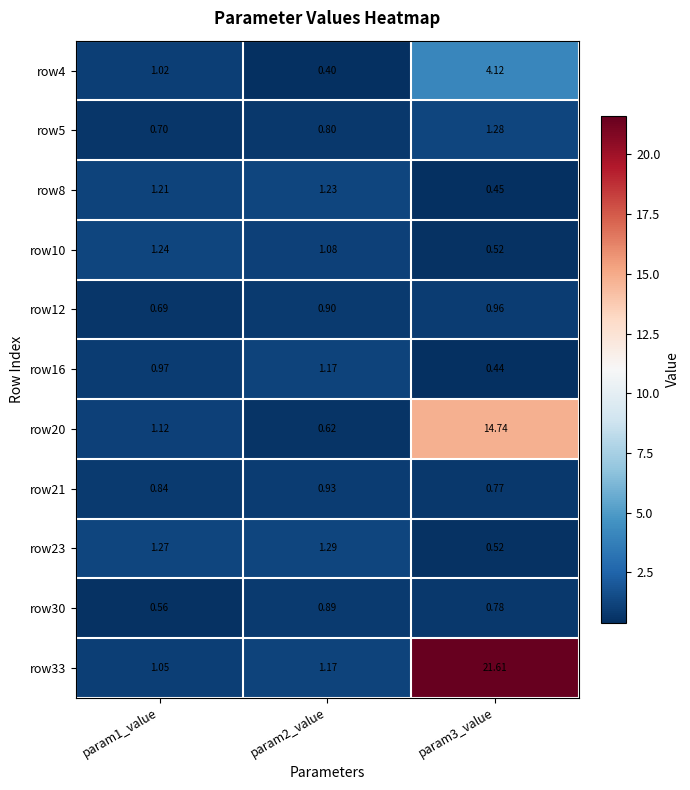

Is the value of row4 at param3_value greater than the value of row21 at param2_value?

Yes